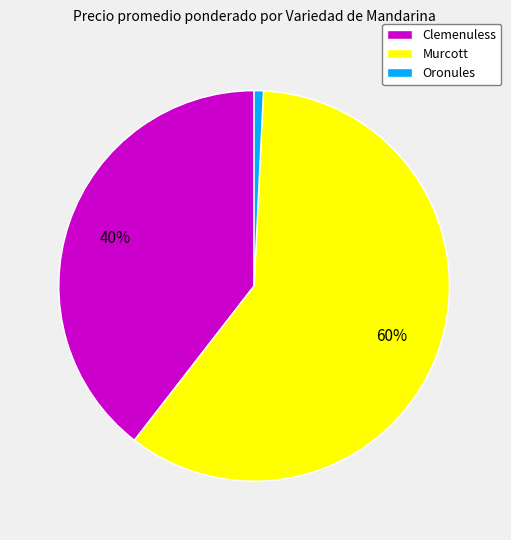

What is the largest slice in the pie chart?

Murcott